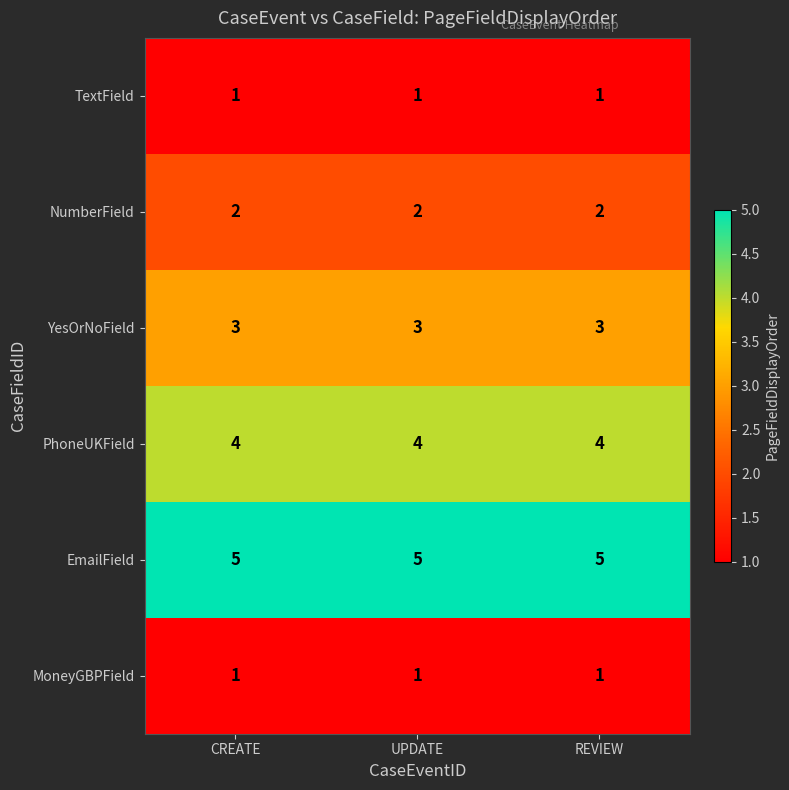

What is the difference between the highest and lowest values at REVIEW?

4